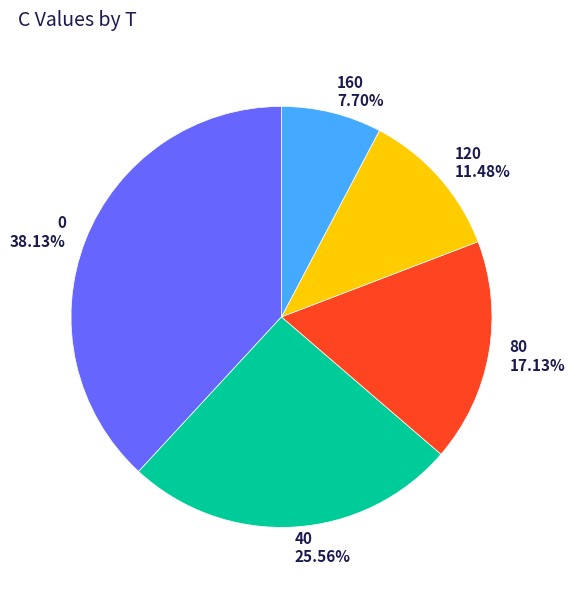

What is the total percentage of 0 and 120?

49.6%